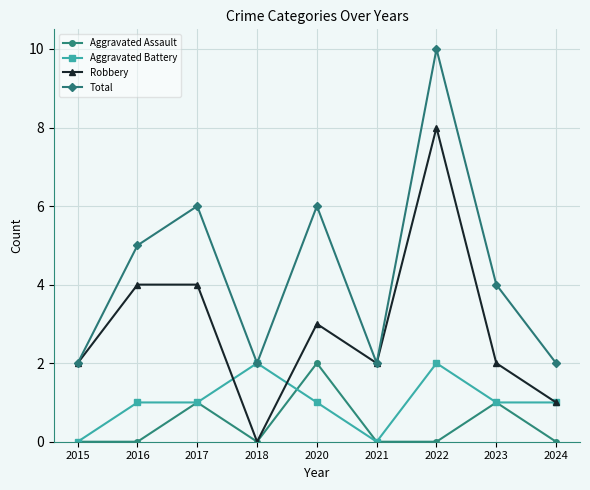

Which series has the largest total across all categories?

Total